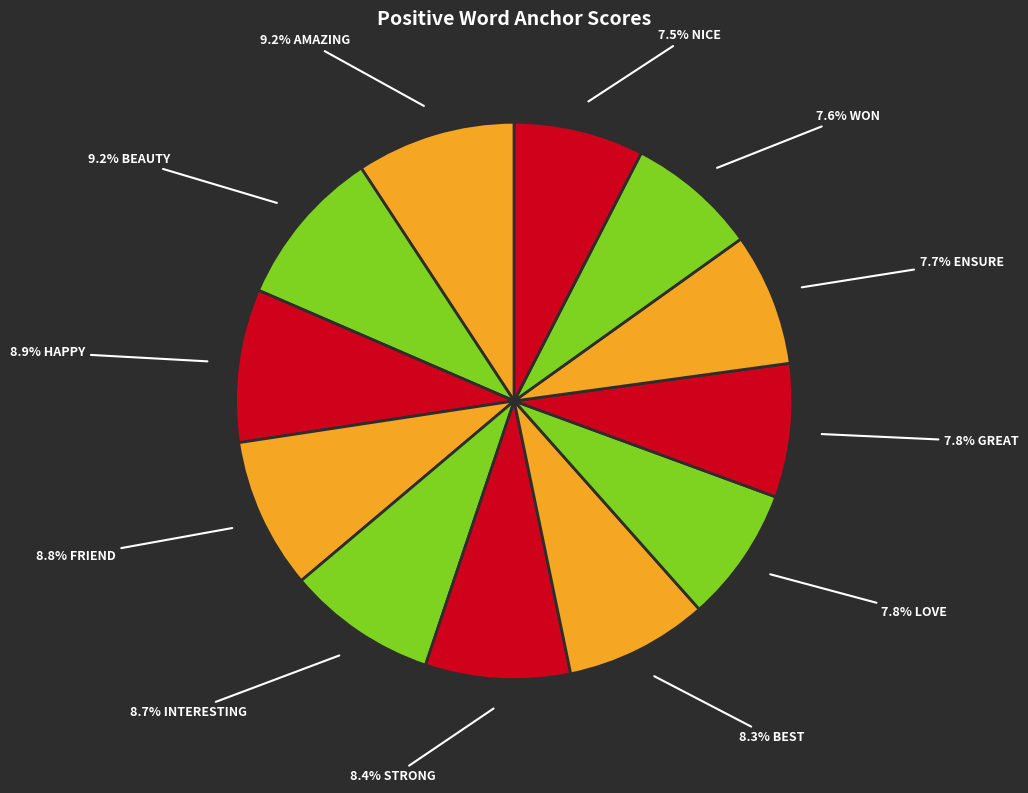

Is there a majority slice in this chart?

No